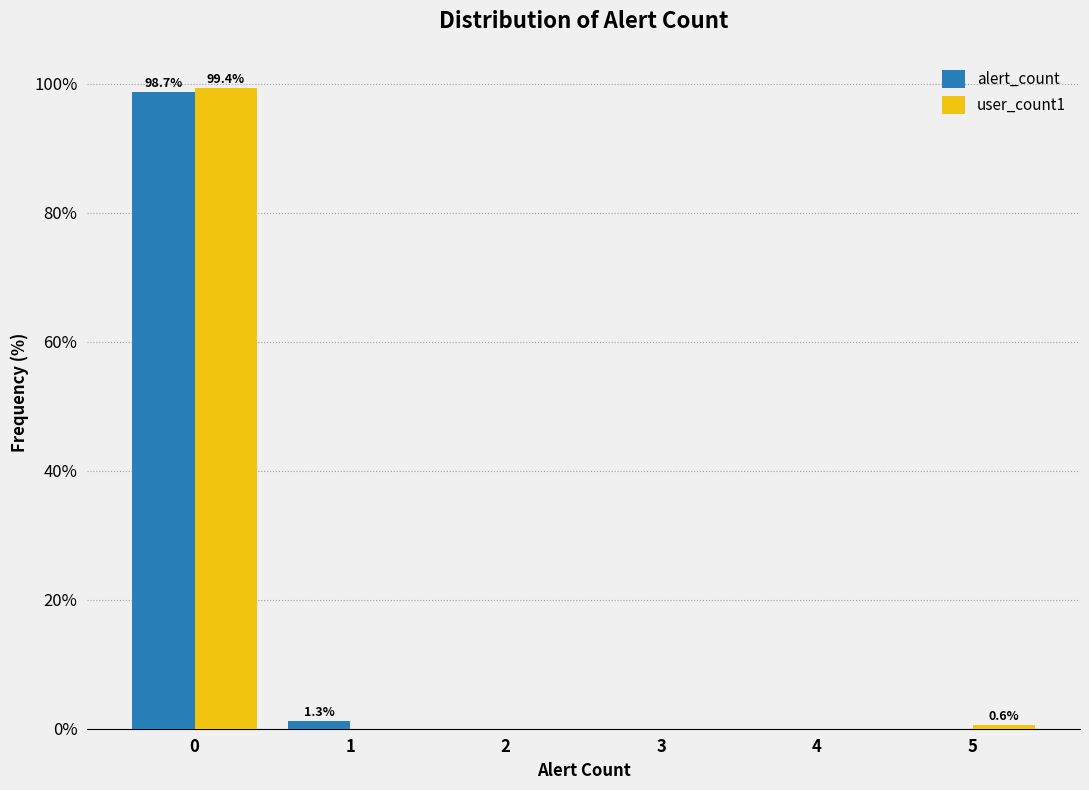

In the alert_count series, which range on the x-axis has the tallest bar?

-0.5 to 0.5